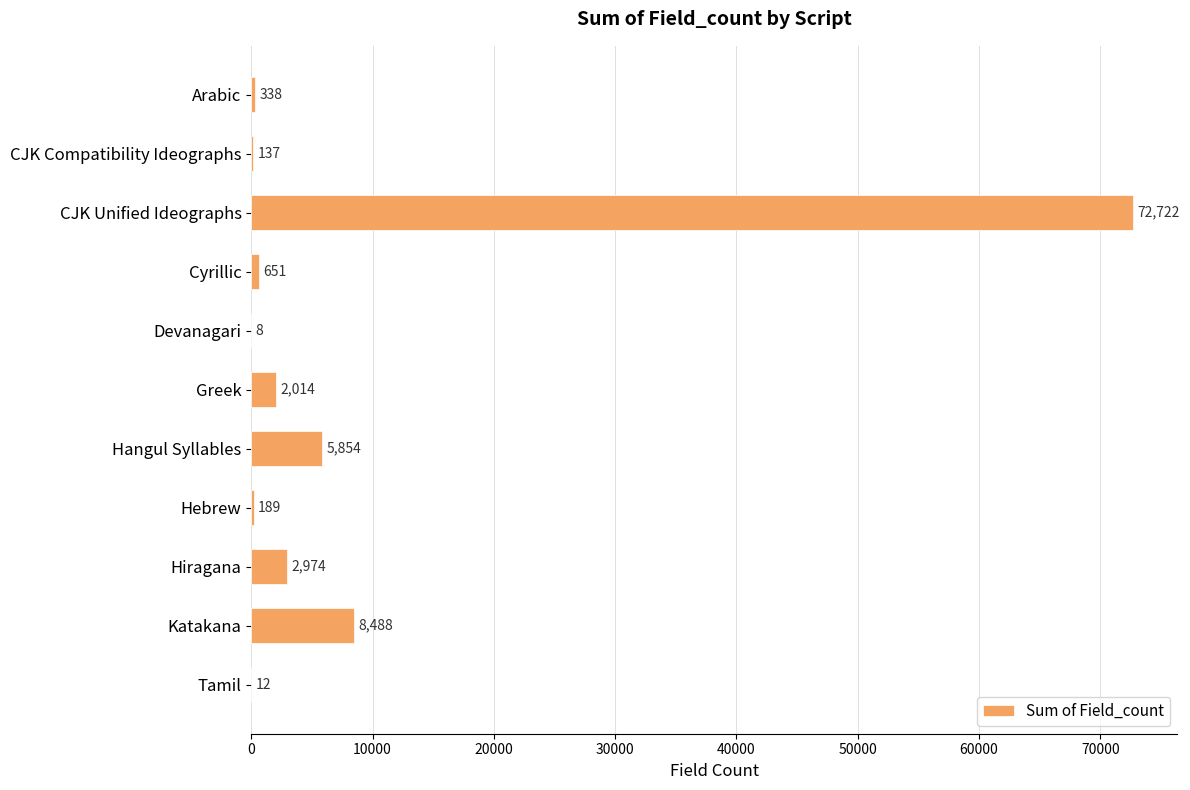

True or false: the data shows 338 at Arabic.

True